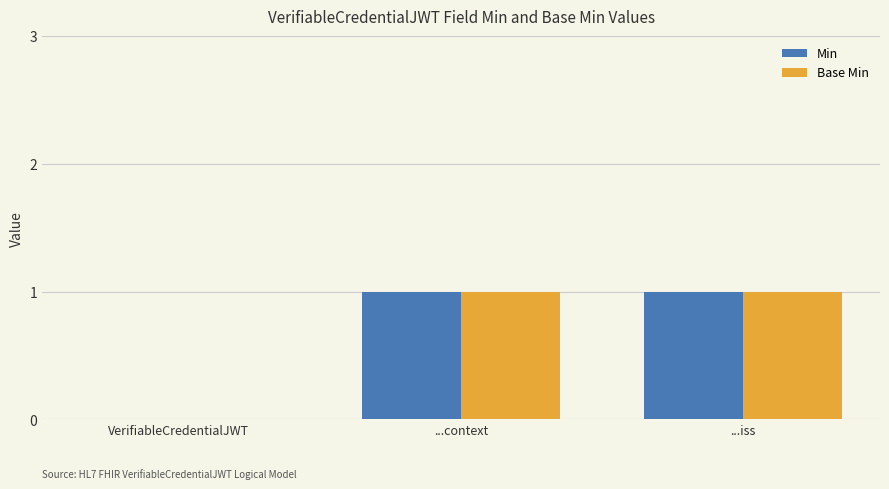

The Min series shows 1 at ...context. True or false?

True